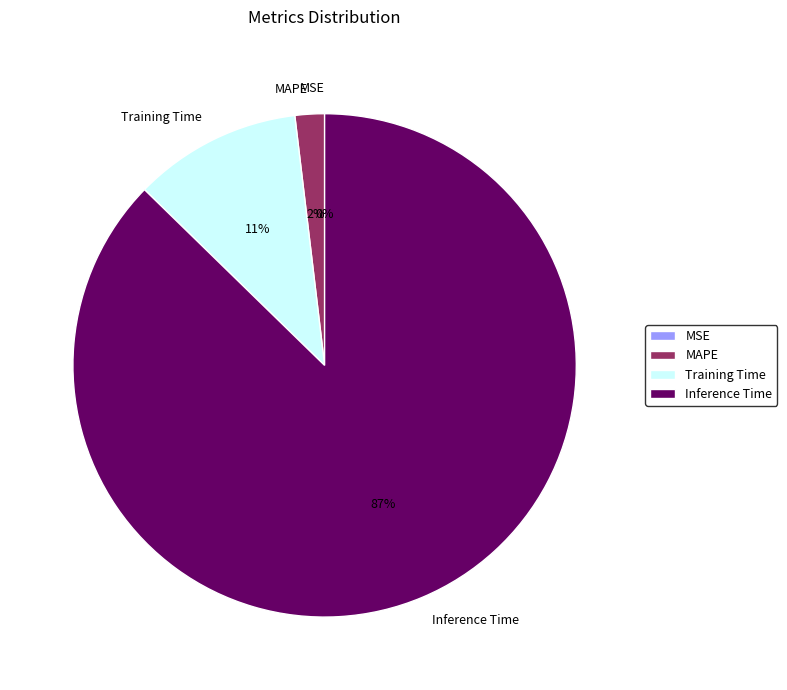

Combined, do MAPE and Inference Time account for over 50%?

Yes